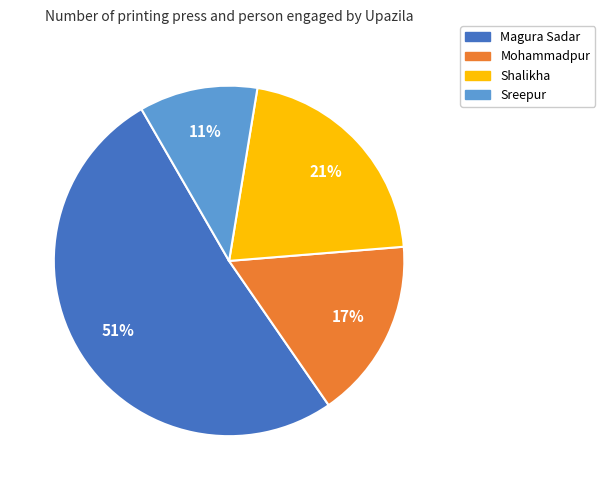

Is the sum of Mohammadpur and Sreepur greater than half?

No